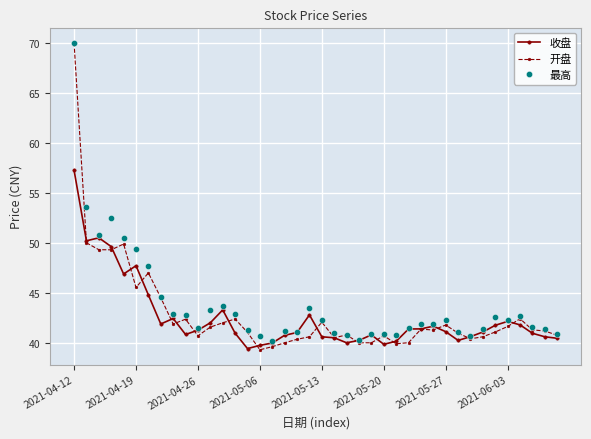

In 收盘, how many points are lower than both neighbors (excluding endpoints)?

8